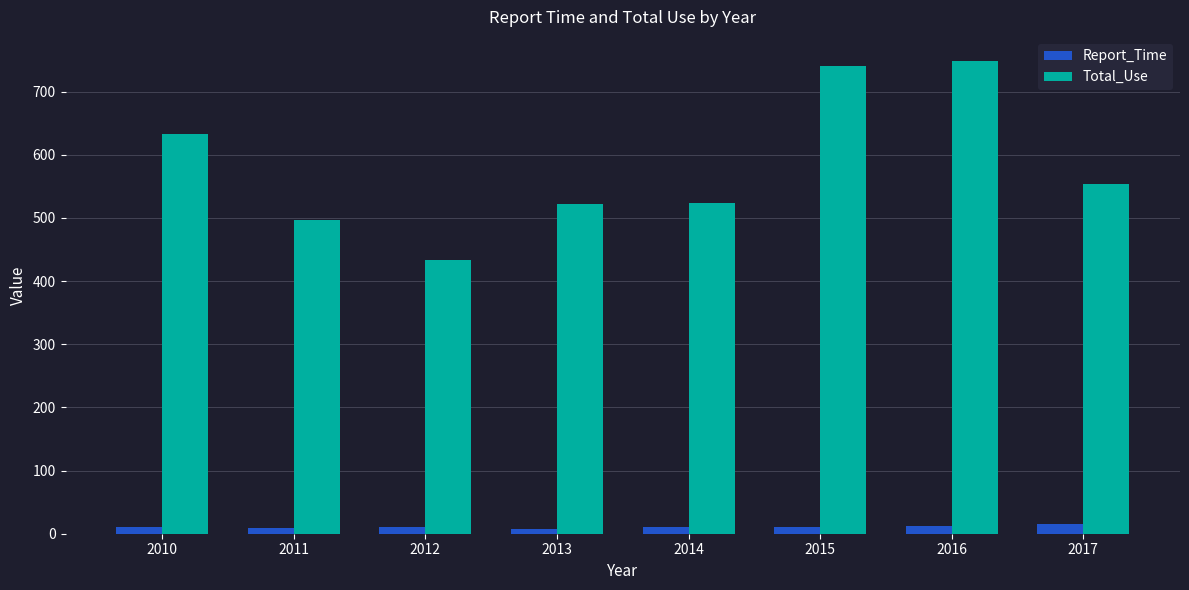

At which label does Total_Use first exceed 554?

2010